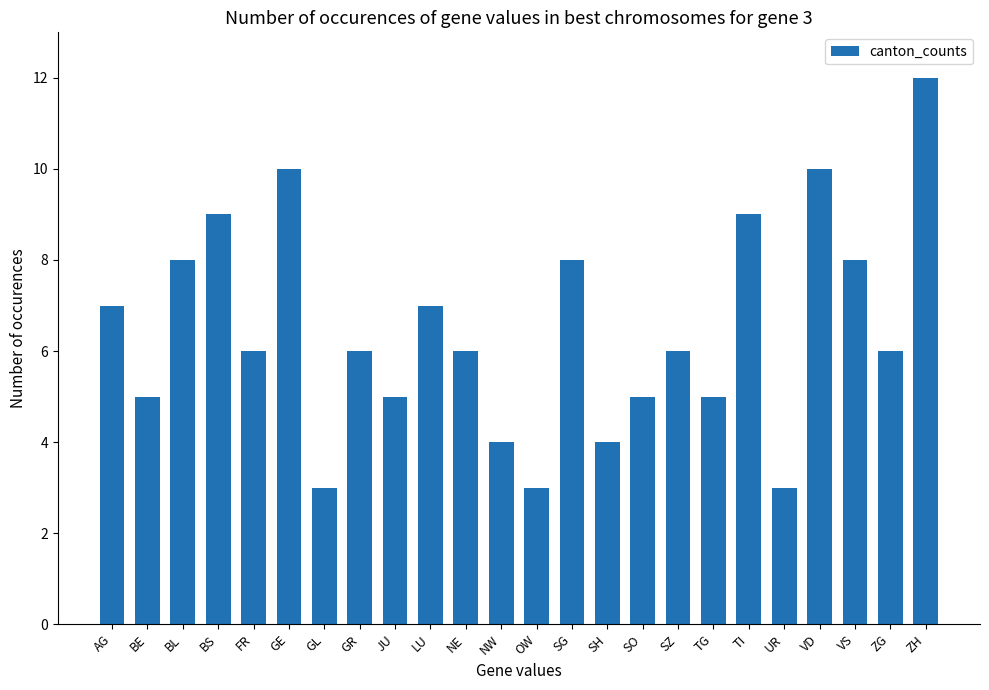

Which has a higher value, BE or UR?

BE